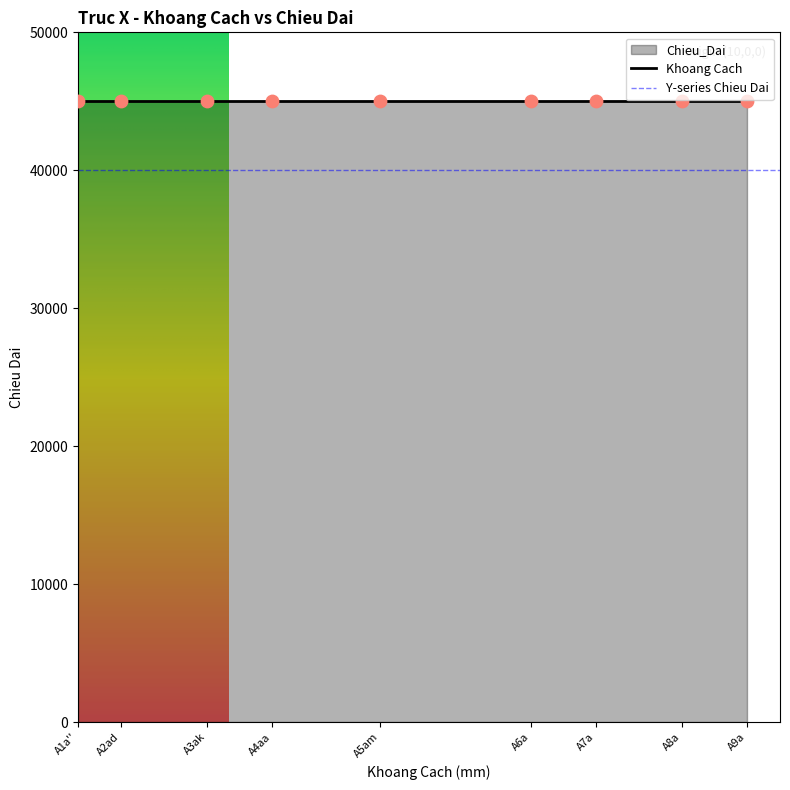

Is the value of Chieu_Dai (X-axis) at A9a greater than the value of Khoang Cach at A9a?

No